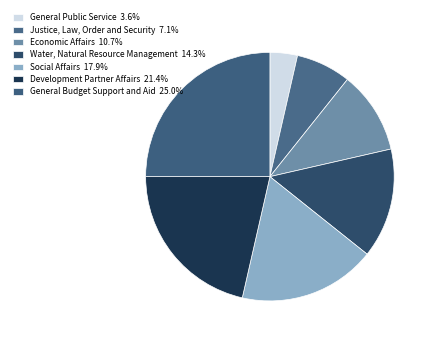

Rank the categories by value from highest to lowest.

General Budget Support and Aid, Development Partner Affairs, Social Affairs, Water, Natural Resource Management, Economic Affairs, Justice, Law, Order and Security, General Public Service